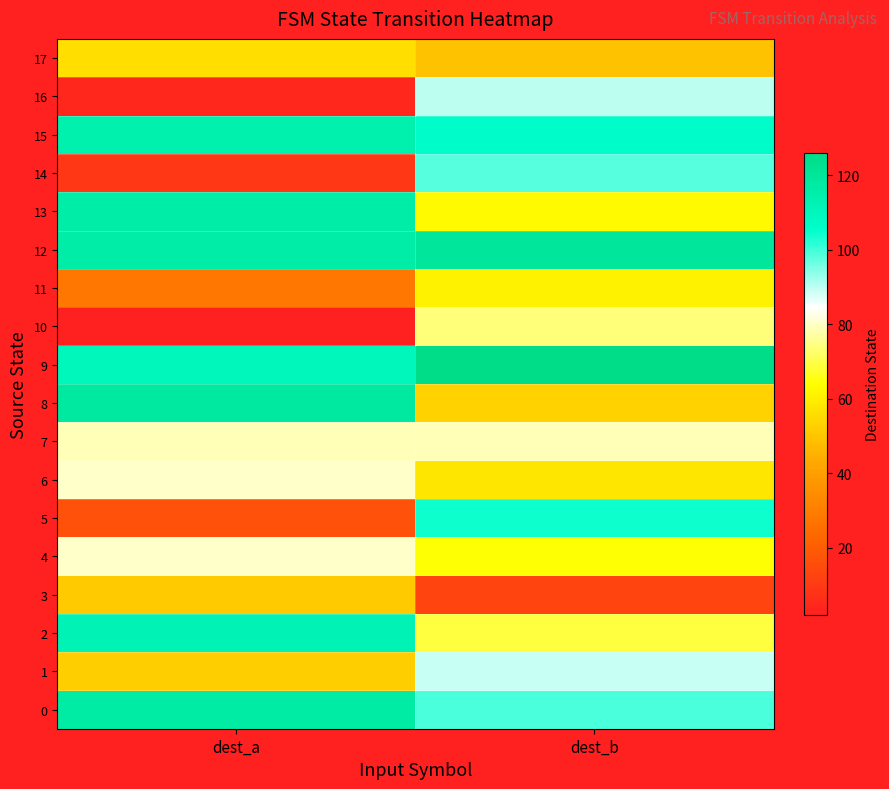

What is the greatest value displayed?

126